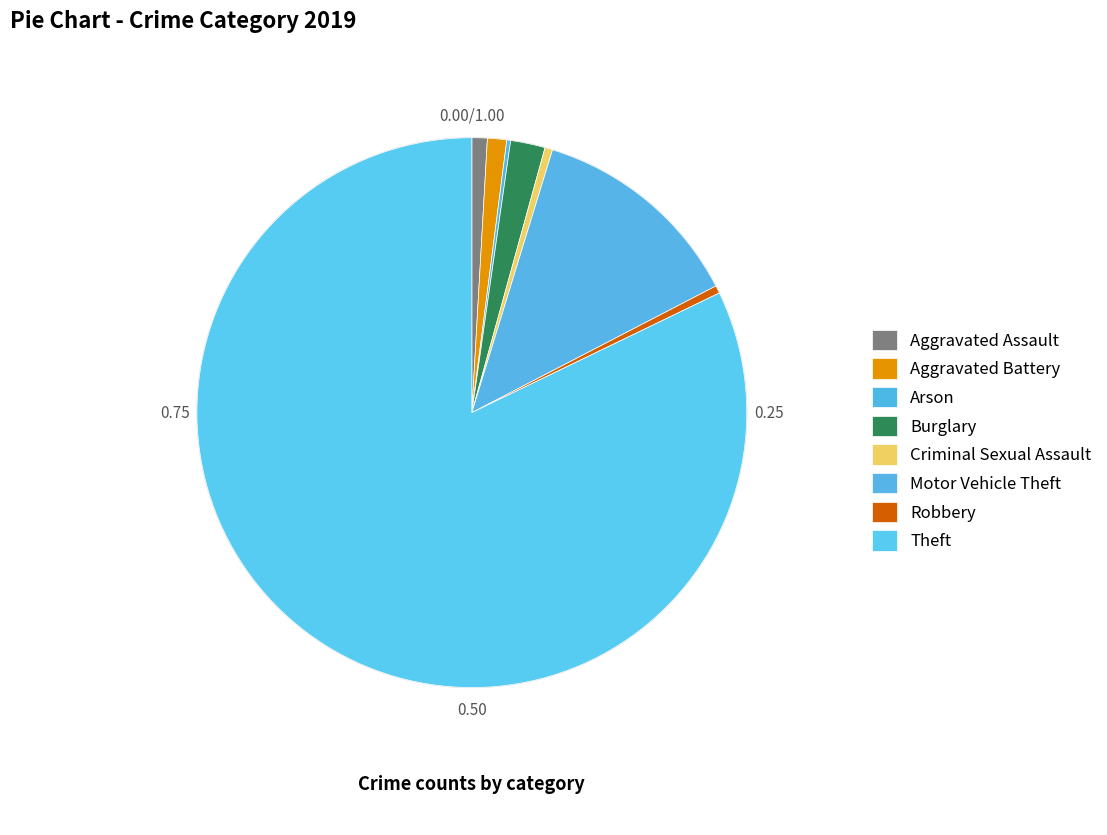

What is the change in value from Arson to Robbery?

+1